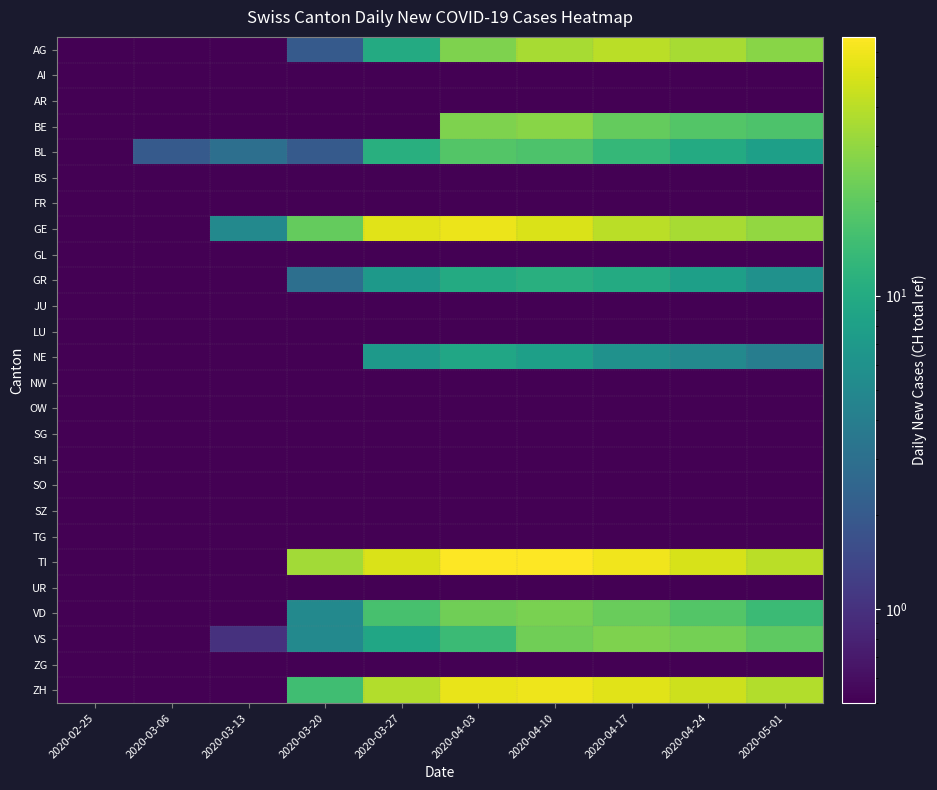

Reading right to left, extract all data points from this chart.

AG: 2020-05-01=28.0	2020-04-24=35.0	2020-04-17=40.0	2020-04-10=35.0	2020-04-03=26.0	2020-03-27=10.0	2020-03-20=2.0	2020-03-13=0.1	2020-03-06=0.1	2020-02-25=0.1
AI: 2020-05-01=0.1	2020-04-24=0.1	2020-04-17=0.1	2020-04-10=0.1	2020-04-03=0.1	2020-03-27=0.1	2020-03-20=0.1	2020-03-13=0.1	2020-03-06=0.1	2020-02-25=0.1
AR: 2020-05-01=0.1	2020-04-24=0.1	2020-04-17=0.1	2020-04-10=0.1	2020-04-03=0.1	2020-03-27=0.1	2020-03-20=0.1	2020-03-13=0.1	2020-03-06=0.1	2020-02-25=0.1
BE: 2020-05-01=17.0	2020-04-24=18.0	2020-04-17=21.0	2020-04-10=28.0	2020-04-03=26.0	2020-03-27=0.1	2020-03-20=0.1	2020-03-13=0.1	2020-03-06=0.1	2020-02-25=0.1
BL: 2020-05-01=8.0	2020-04-24=10.0	2020-04-17=13.0	2020-04-10=17.0	2020-04-03=18.0	2020-03-27=11.0	2020-03-20=2.0	2020-03-13=3.0	2020-03-06=2.0	2020-02-25=0.1
BS: 2020-05-01=0.1	2020-04-24=0.1	2020-04-17=0.1	2020-04-10=0.1	2020-04-03=0.1	2020-03-27=0.1	2020-03-20=0.1	2020-03-13=0.1	2020-03-06=0.1	2020-02-25=0.1
FR: 2020-05-01=0.1	2020-04-24=0.1	2020-04-17=0.1	2020-04-10=0.1	2020-04-03=0.1	2020-03-27=0.1	2020-03-20=0.1	2020-03-13=0.1	2020-03-06=0.1	2020-02-25=0.1
GE: 2020-05-01=30.0	2020-04-24=35.0	2020-04-17=40.0	2020-04-10=51.0	2020-04-03=58.0	2020-03-27=54.0	2020-03-20=21.0	2020-03-13=5.0	2020-03-06=0.1	2020-02-25=0.1
GL: 2020-05-01=0.1	2020-04-24=0.1	2020-04-17=0.1	2020-04-10=0.1	2020-04-03=0.1	2020-03-27=0.1	2020-03-20=0.1	2020-03-13=0.1	2020-03-06=0.1	2020-02-25=0.1
GR: 2020-05-01=6.0	2020-04-24=8.0	2020-04-17=10.0	2020-04-10=11.0	2020-04-03=10.0	2020-03-27=7.0	2020-03-20=3.0	2020-03-13=0.1	2020-03-06=0.1	2020-02-25=0.1
JU: 2020-05-01=0.1	2020-04-24=0.1	2020-04-17=0.1	2020-04-10=0.1	2020-04-03=0.1	2020-03-27=0.1	2020-03-20=0.1	2020-03-13=0.1	2020-03-06=0.1	2020-02-25=0.1
LU: 2020-05-01=0.1	2020-04-24=0.1	2020-04-17=0.1	2020-04-10=0.1	2020-04-03=0.1	2020-03-27=0.1	2020-03-20=0.1	2020-03-13=0.1	2020-03-06=0.1	2020-02-25=0.1
NE: 2020-05-01=4.0	2020-04-24=5.0	2020-04-17=6.0	2020-04-10=8.0	2020-04-03=9.0	2020-03-27=7.0	2020-03-20=0.1	2020-03-13=0.1	2020-03-06=0.1	2020-02-25=0.1
NW: 2020-05-01=0.1	2020-04-24=0.1	2020-04-17=0.1	2020-04-10=0.1	2020-04-03=0.1	2020-03-27=0.1	2020-03-20=0.1	2020-03-13=0.1	2020-03-06=0.1	2020-02-25=0.1
OW: 2020-05-01=0.1	2020-04-24=0.1	2020-04-17=0.1	2020-04-10=0.1	2020-04-03=0.1	2020-03-27=0.1	2020-03-20=0.1	2020-03-13=0.1	2020-03-06=0.1	2020-02-25=0.1
SG: 2020-05-01=0.1	2020-04-24=0.1	2020-04-17=0.1	2020-04-10=0.1	2020-04-03=0.1	2020-03-27=0.1	2020-03-20=0.1	2020-03-13=0.1	2020-03-06=0.1	2020-02-25=0.1
SH: 2020-05-01=0.1	2020-04-24=0.1	2020-04-17=0.1	2020-04-10=0.1	2020-04-03=0.1	2020-03-27=0.1	2020-03-20=0.1	2020-03-13=0.1	2020-03-06=0.1	2020-02-25=0.1
SO: 2020-05-01=0.1	2020-04-24=0.1	2020-04-17=0.1	2020-04-10=0.1	2020-04-03=0.1	2020-03-27=0.1	2020-03-20=0.1	2020-03-13=0.1	2020-03-06=0.1	2020-02-25=0.1
SZ: 2020-05-01=0.1	2020-04-24=0.1	2020-04-17=0.1	2020-04-10=0.1	2020-04-03=0.1	2020-03-27=0.1	2020-03-20=0.1	2020-03-13=0.1	2020-03-06=0.1	2020-02-25=0.1
TG: 2020-05-01=0.1	2020-04-24=0.1	2020-04-17=0.1	2020-04-10=0.1	2020-04-03=0.1	2020-03-27=0.1	2020-03-20=0.1	2020-03-13=0.1	2020-03-06=0.1	2020-02-25=0.1
TI: 2020-05-01=40.0	2020-04-24=50.0	2020-04-17=60.0	2020-04-10=67.0	2020-04-03=67.0	2020-03-27=51.0	2020-03-20=34.0	2020-03-13=0.1	2020-03-06=0.1	2020-02-25=0.1
UR: 2020-05-01=0.1	2020-04-24=0.1	2020-04-17=0.1	2020-04-10=0.1	2020-04-03=0.1	2020-03-27=0.1	2020-03-20=0.1	2020-03-13=0.1	2020-03-06=0.1	2020-02-25=0.1
VD: 2020-05-01=14.0	2020-04-24=18.0	2020-04-17=22.0	2020-04-10=25.0	2020-04-03=23.0	2020-03-27=16.0	2020-03-20=5.0	2020-03-13=0.1	2020-03-06=0.1	2020-02-25=0.1
VS: 2020-05-01=20.0	2020-04-24=24.0	2020-04-17=26.0	2020-04-10=23.0	2020-04-03=14.0	2020-03-27=9.0	2020-03-20=5.0	2020-03-13=1.0	2020-03-06=0.1	2020-02-25=0.1
ZG: 2020-05-01=0.1	2020-04-24=0.1	2020-04-17=0.1	2020-04-10=0.1	2020-04-03=0.1	2020-03-27=0.1	2020-03-20=0.1	2020-03-13=0.1	2020-03-06=0.1	2020-02-25=0.1
ZH: 2020-05-01=38.0	2020-04-24=46.0	2020-04-17=54.0	2020-04-10=59.0	2020-04-03=57.0	2020-03-27=38.0	2020-03-20=15.0	2020-03-13=0.1	2020-03-06=0.1	2020-02-25=0.1